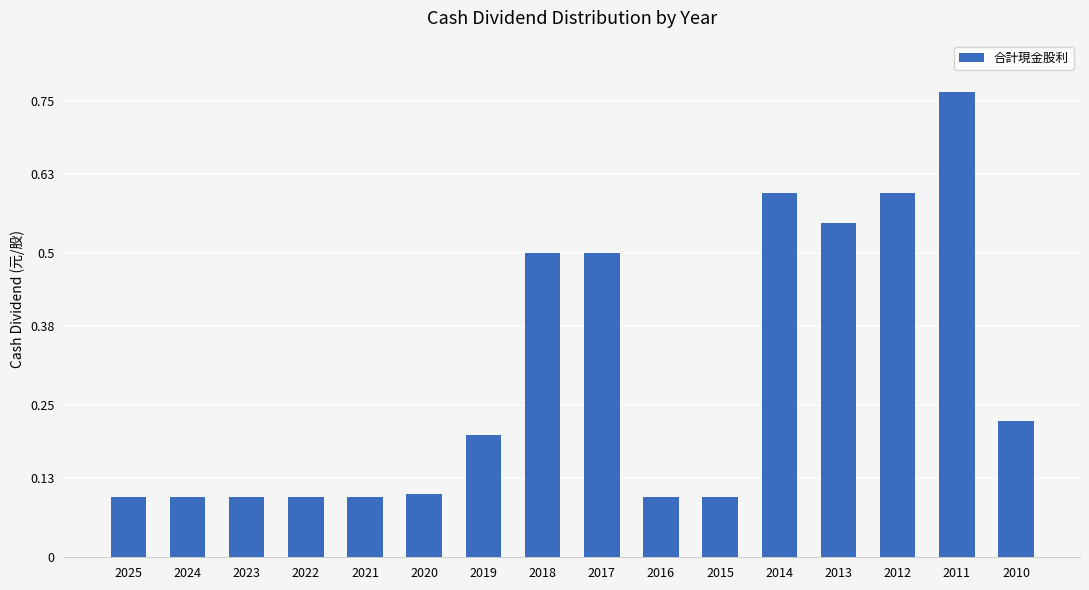

Which category has the highest value across all series?

2011